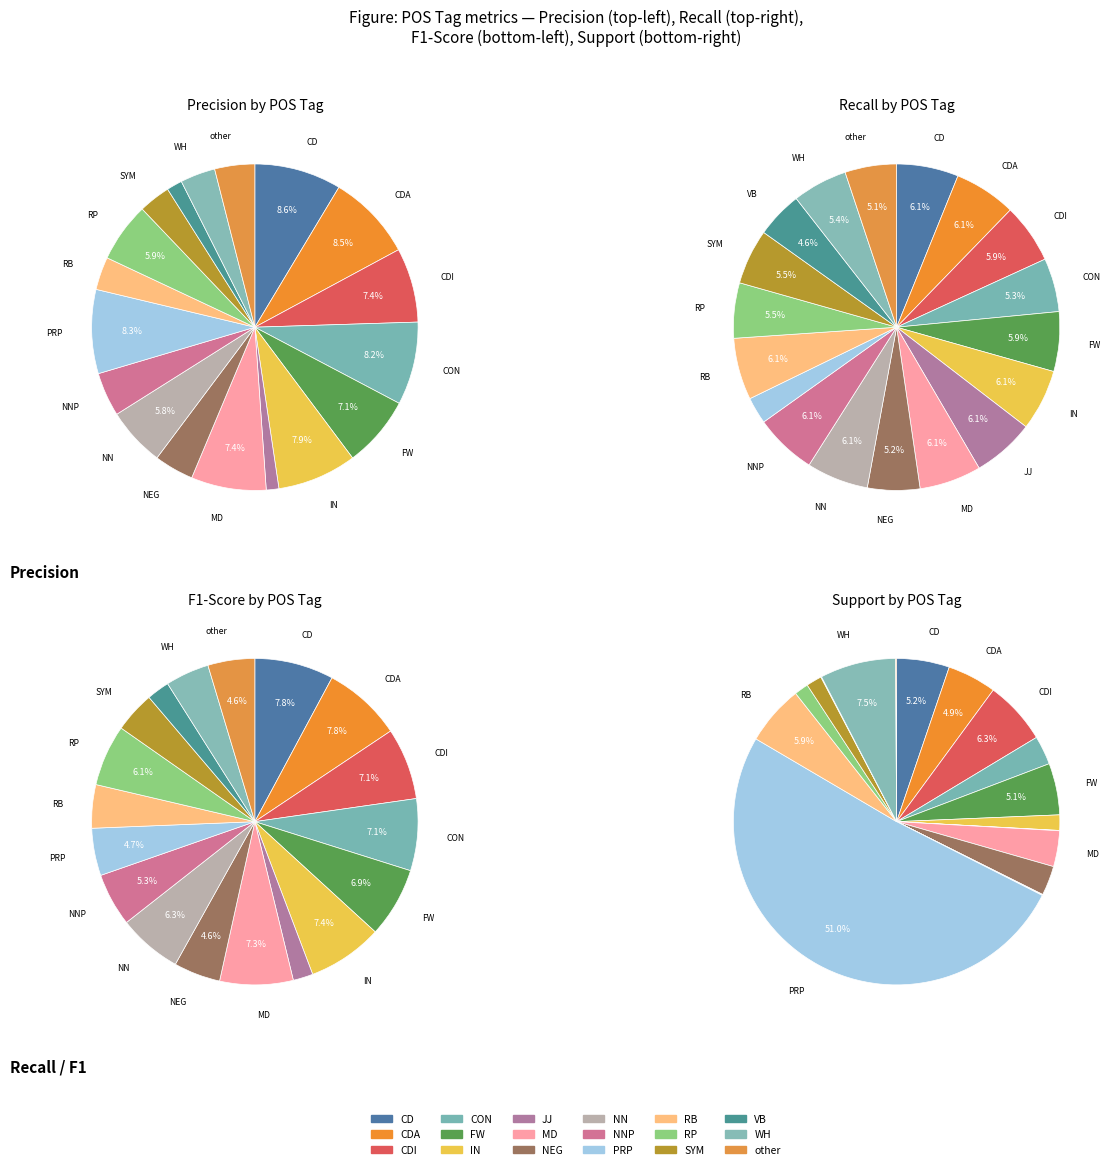

What portion of the pie excludes CD?

91.4%